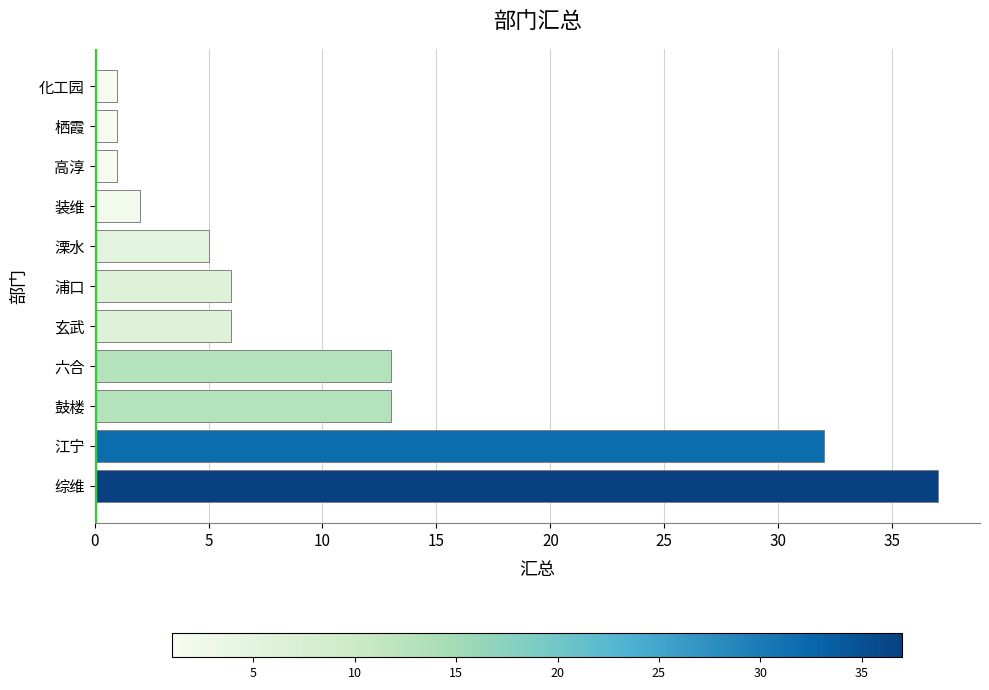

Which category has the highest value across all series?

综维